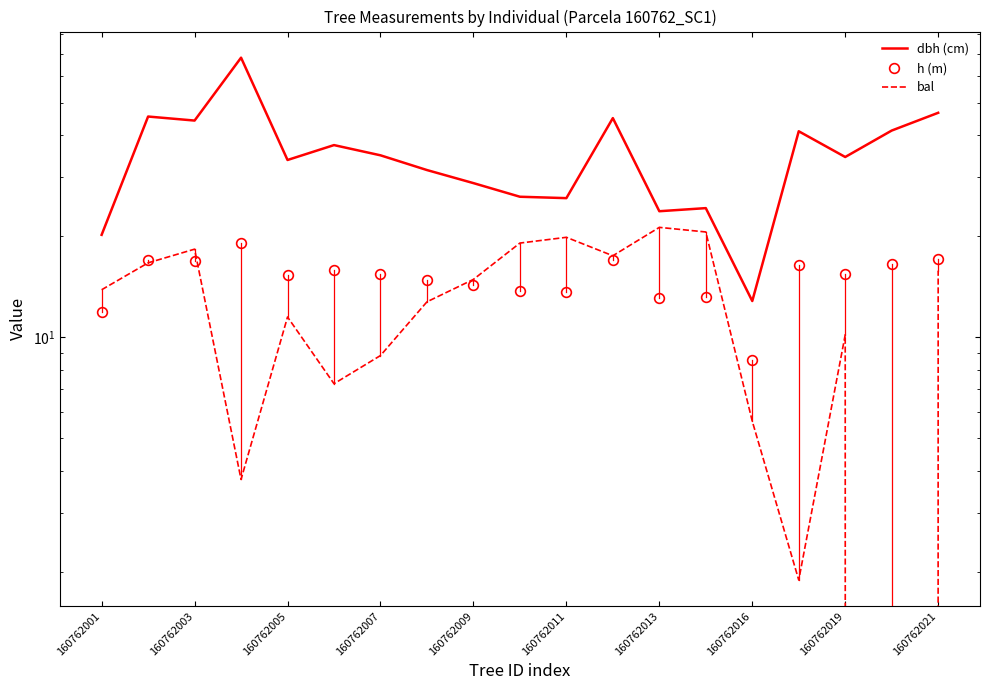

How many distinct data groups are displayed?

3